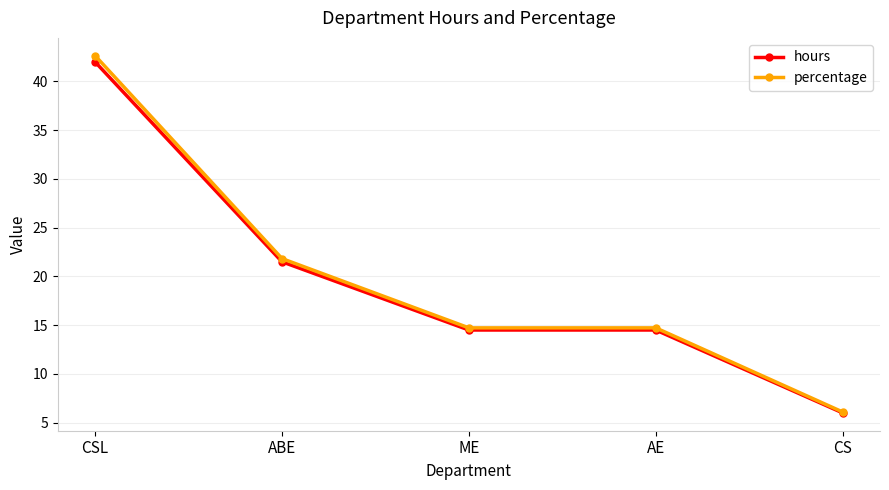

The percentage series shows 8.7 at CS. True or false?

False